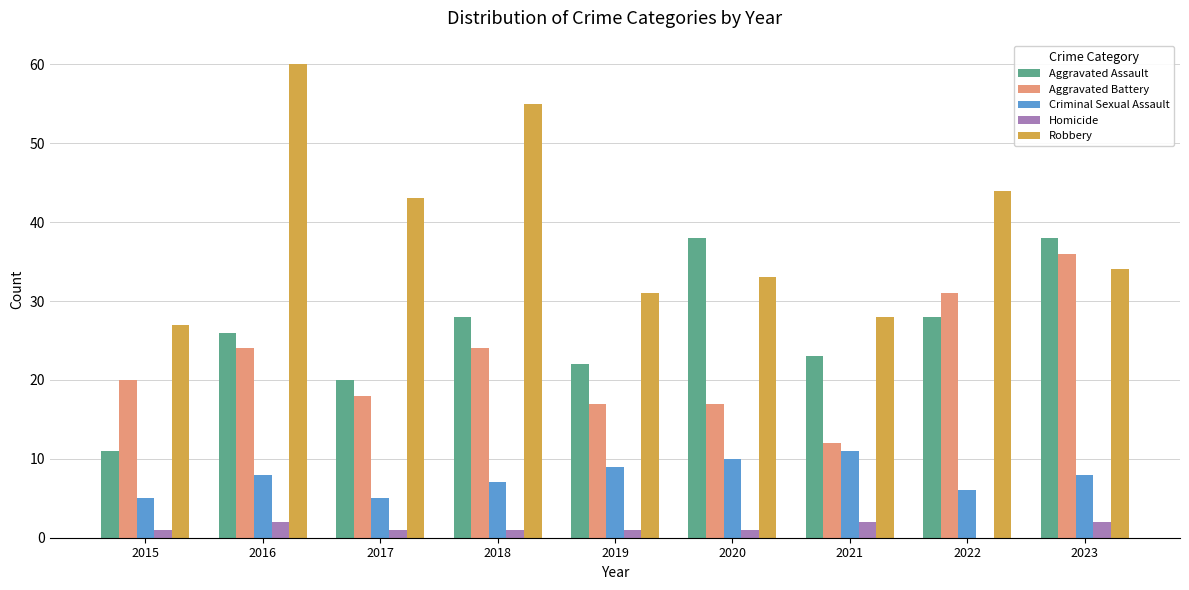

Between 2019 and 2020, which series saw the biggest shift?

Aggravated Assault